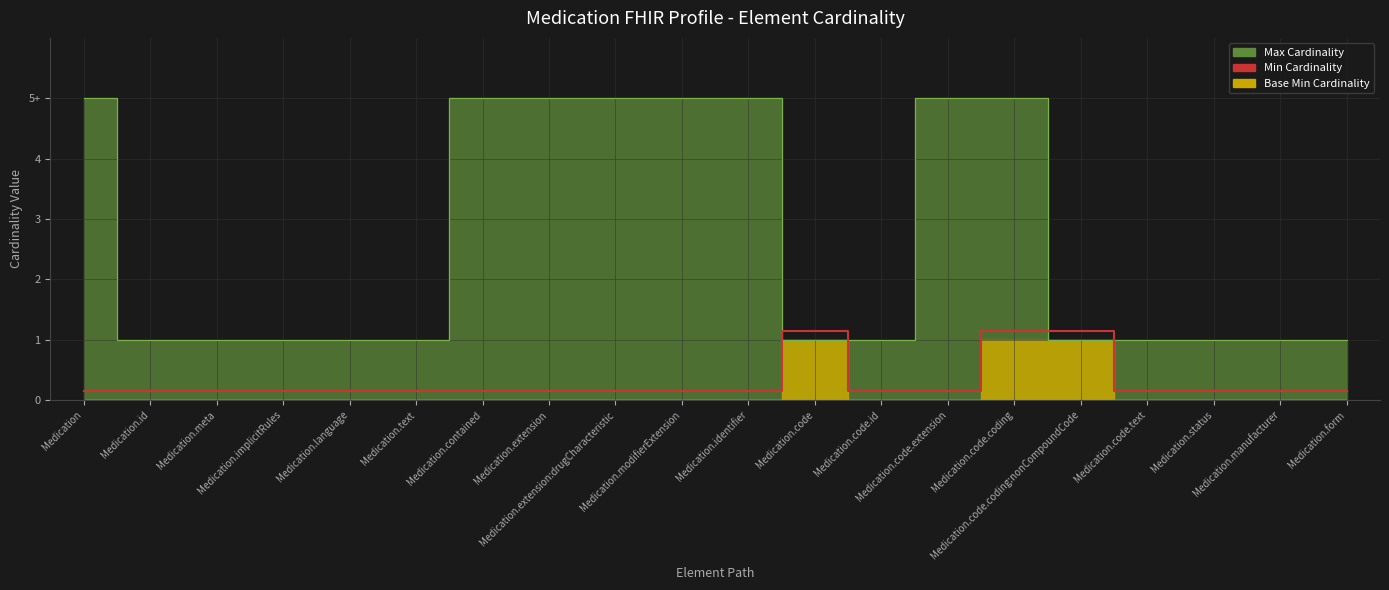

What is the difference between the maximum and minimum values?

1.0